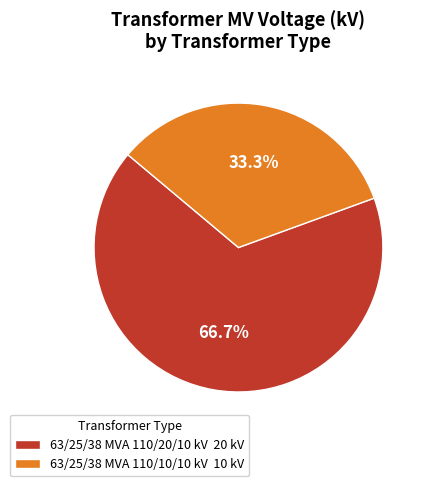

How many slices are in this pie chart?

2